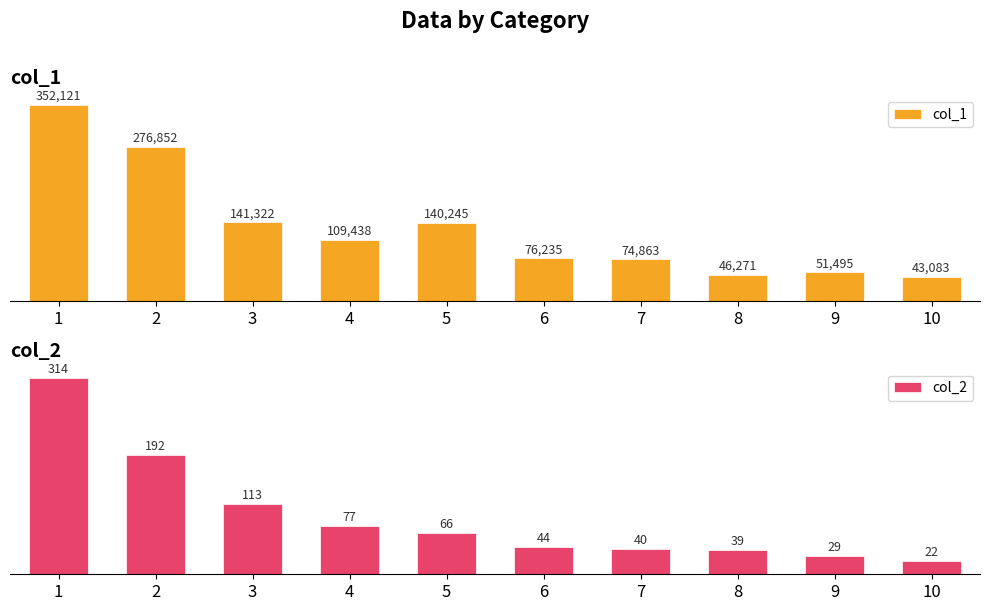

At how many categories does at least one series exceed 268120?

2